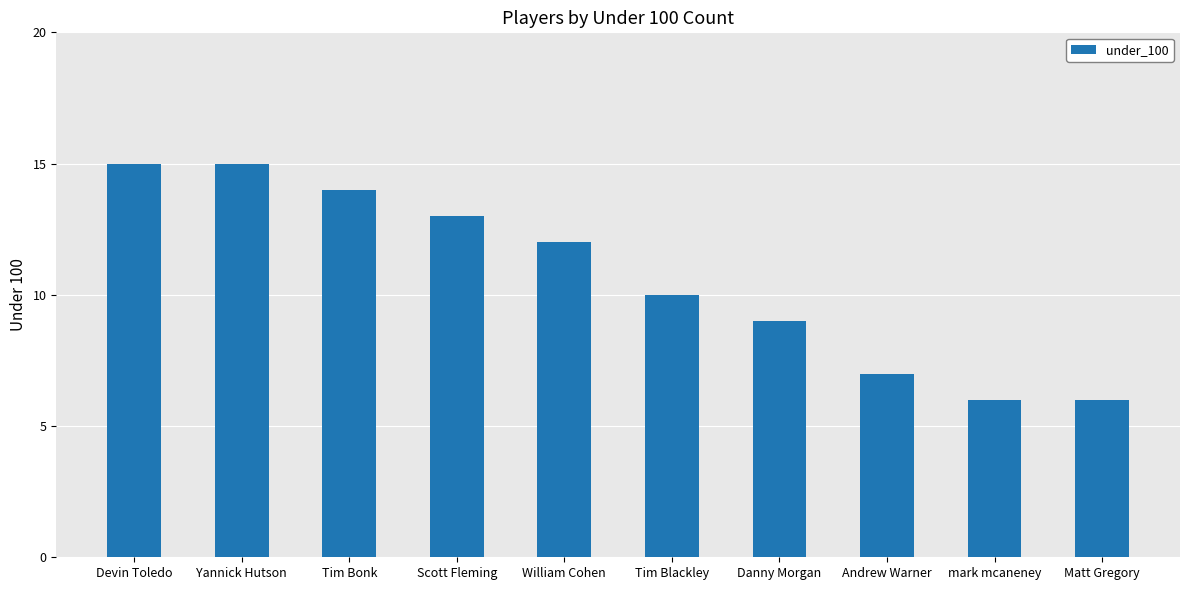

How many values are between 7 and 14?

6